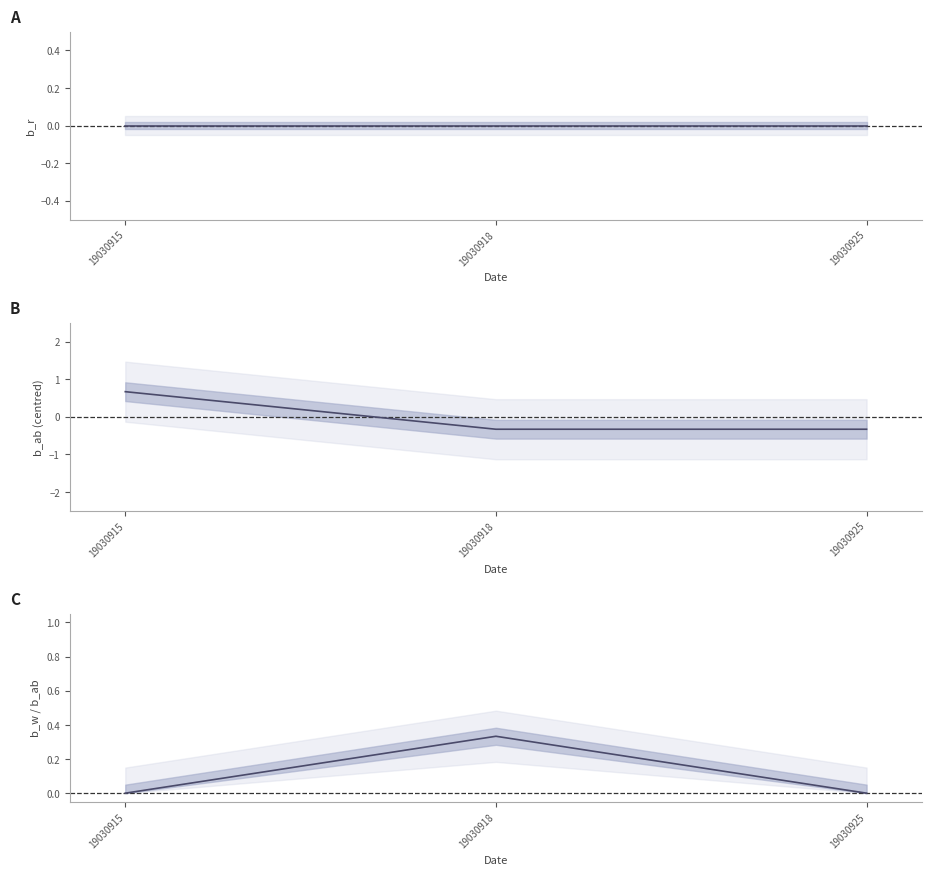

At which category is the sum across all series the highest?

19030915